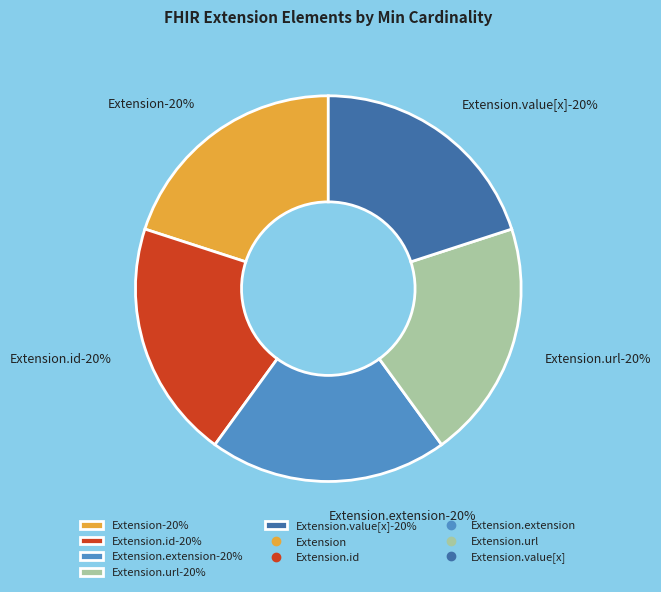

Is there any slice that represents more than half of the pie?

Yes